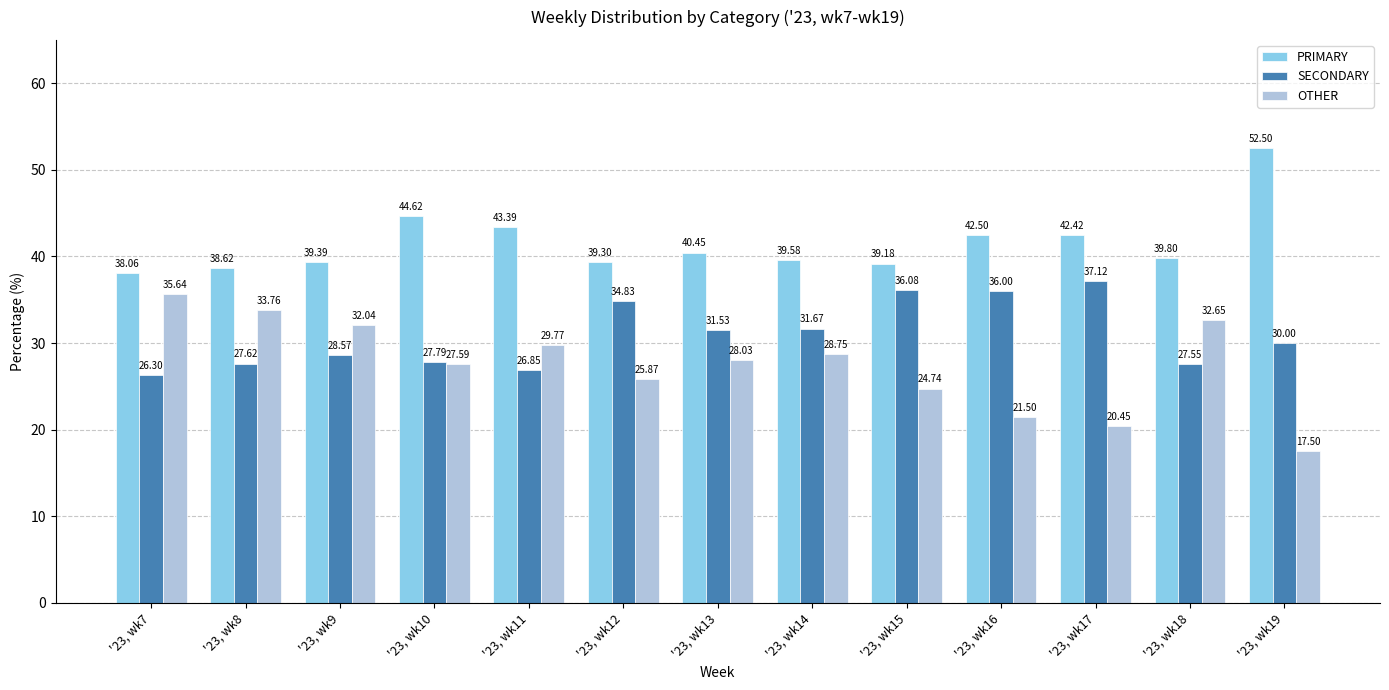

At how many categories does at least one series exceed 31?

13